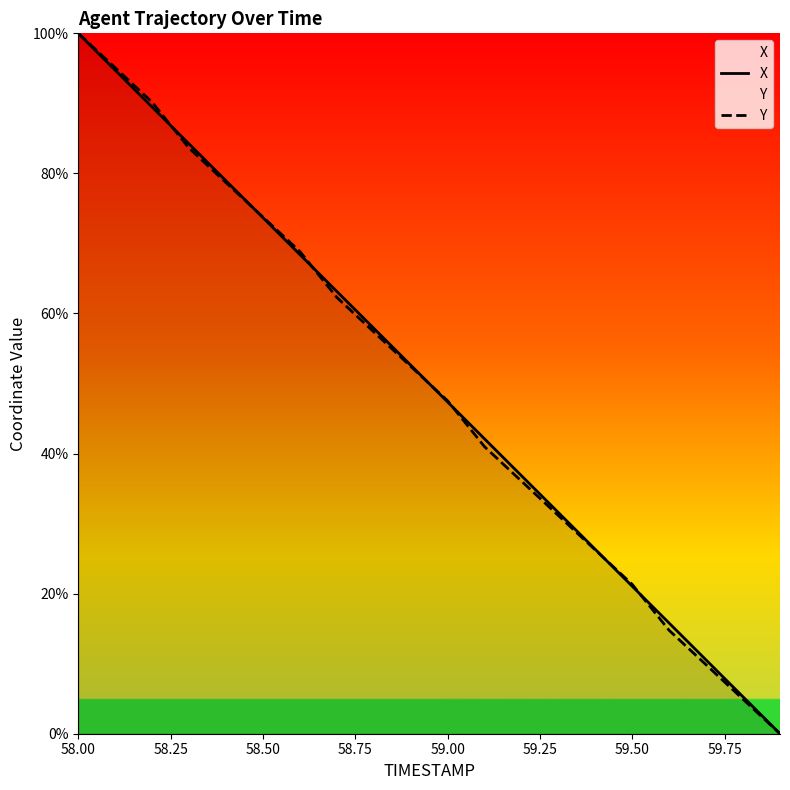

What is the total value across all series at 59.00?

94.9